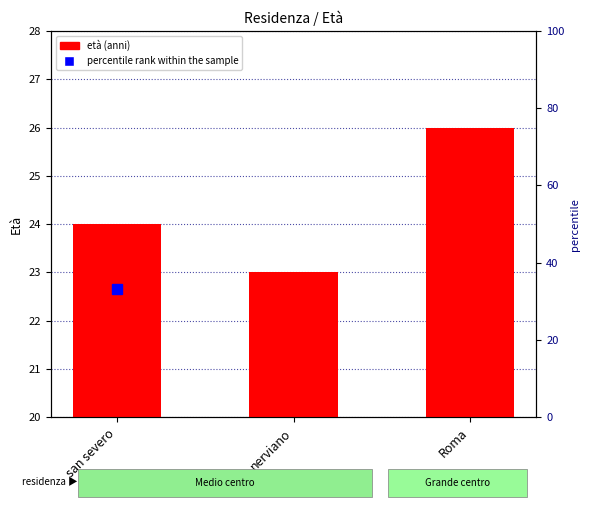

True or false: the data shows 24 at san severo.

True